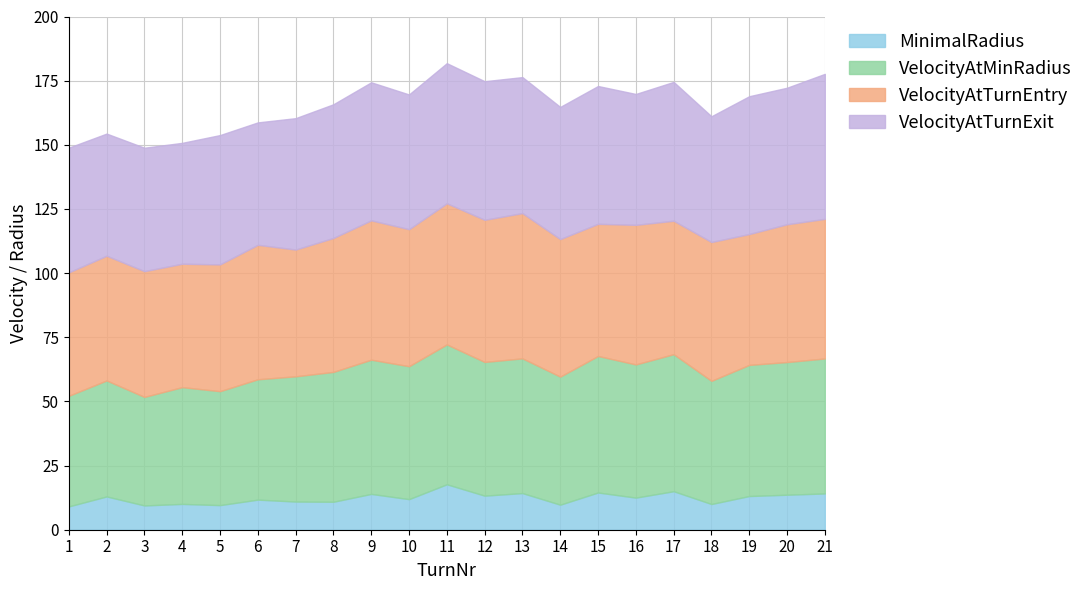

In VelocityAtMinRadius, how many points are higher than both neighbors (excluding endpoints)?

7